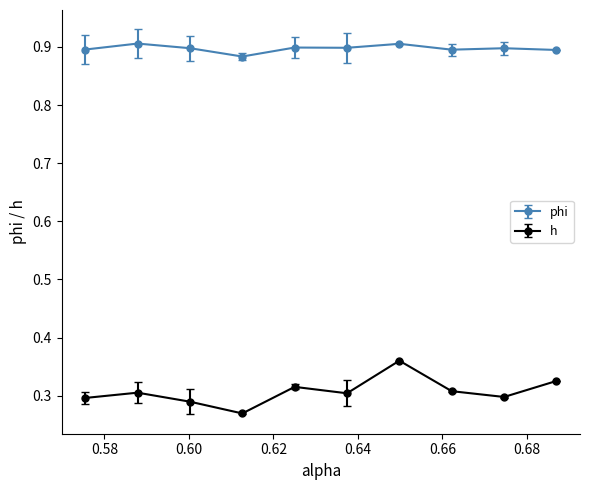

Which series has the widest spread of values?

h